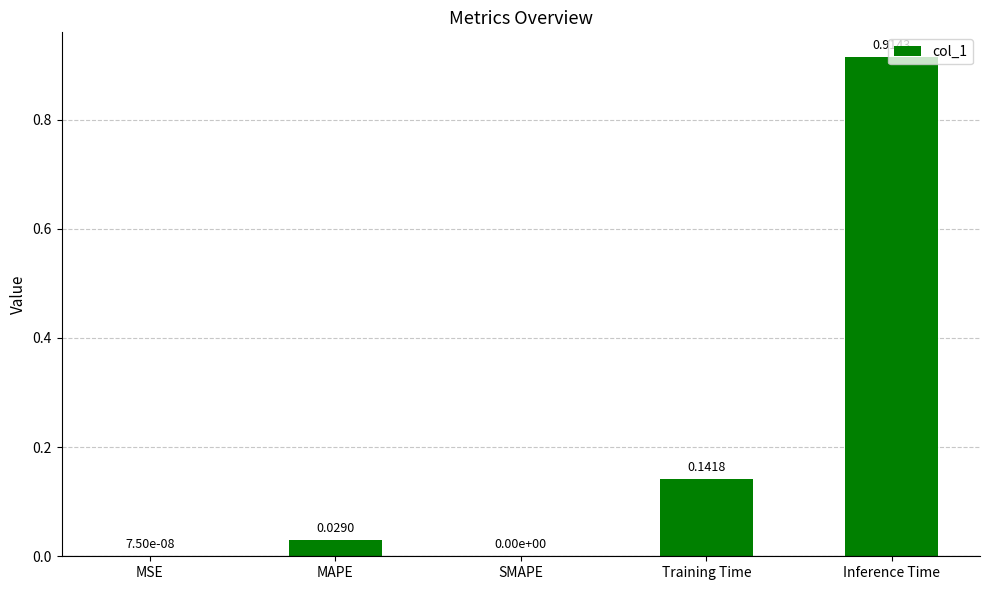

What is the average value?

0.2